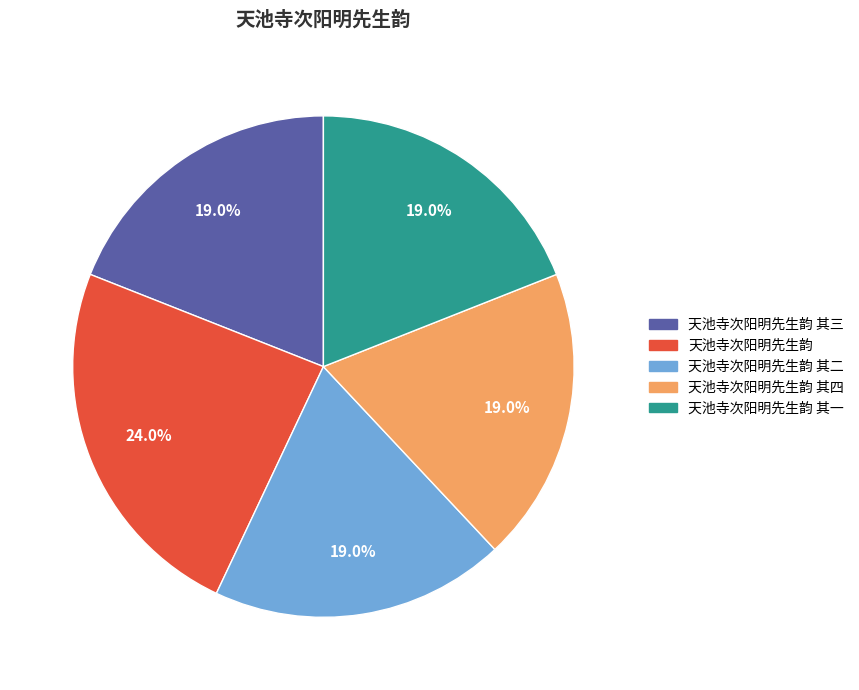

What is the largest slice in the pie chart?

天池寺次阳明先生韵